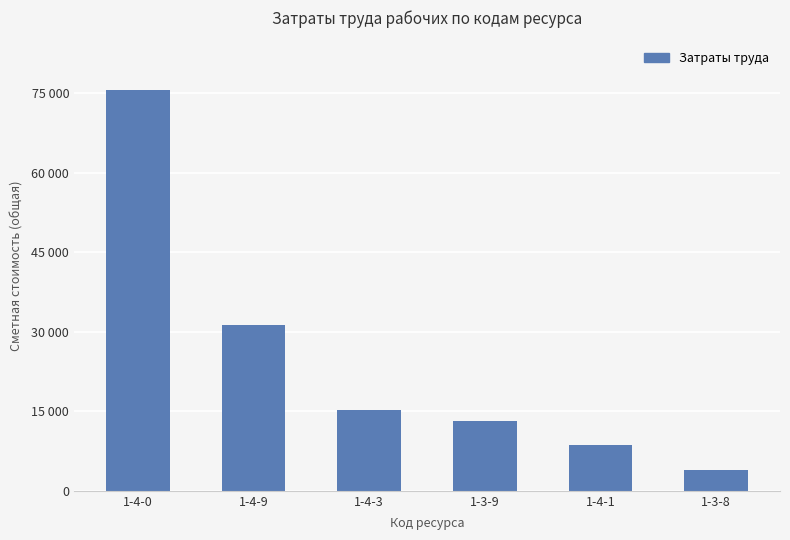

What is the label of the 1st bar from the left?

1-4-0